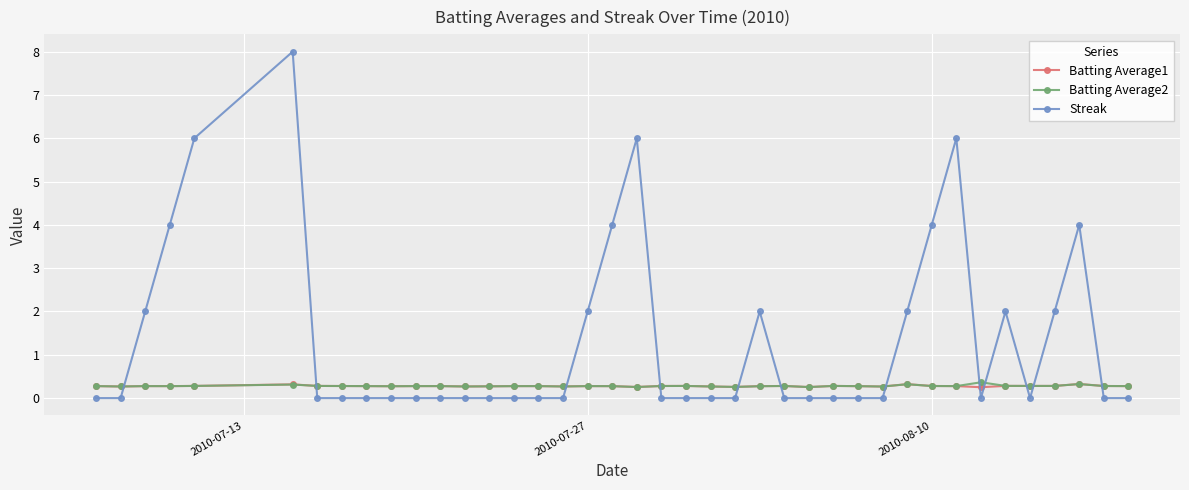

What is the maximum value for Streak?

8.0